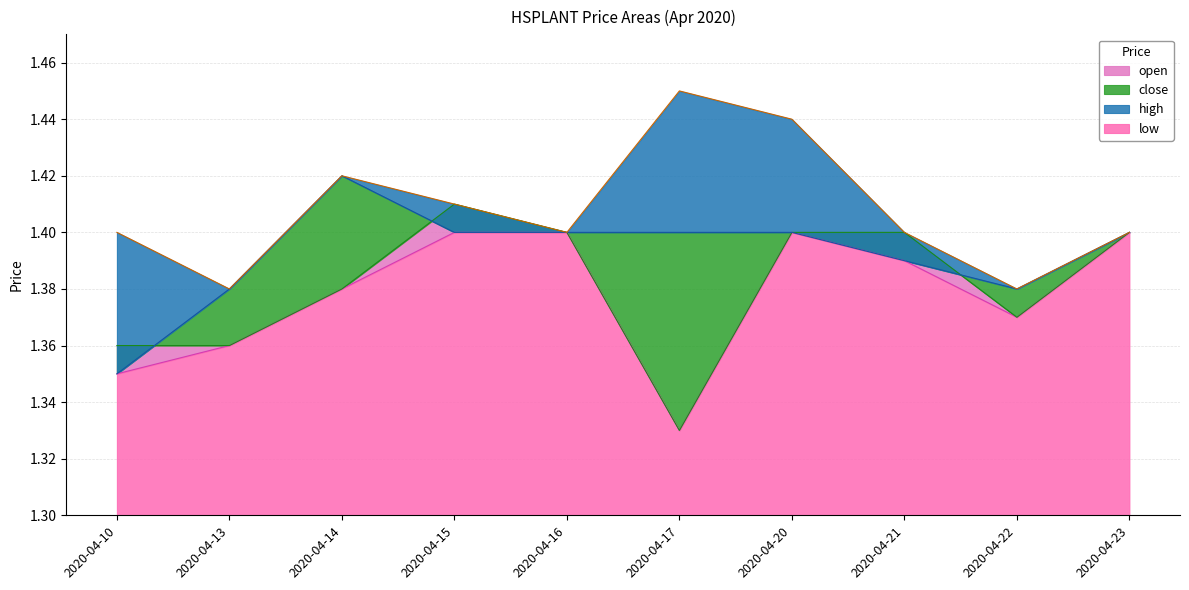

Which has a higher value, 2020-04-17 or 2020-04-10?

2020-04-10